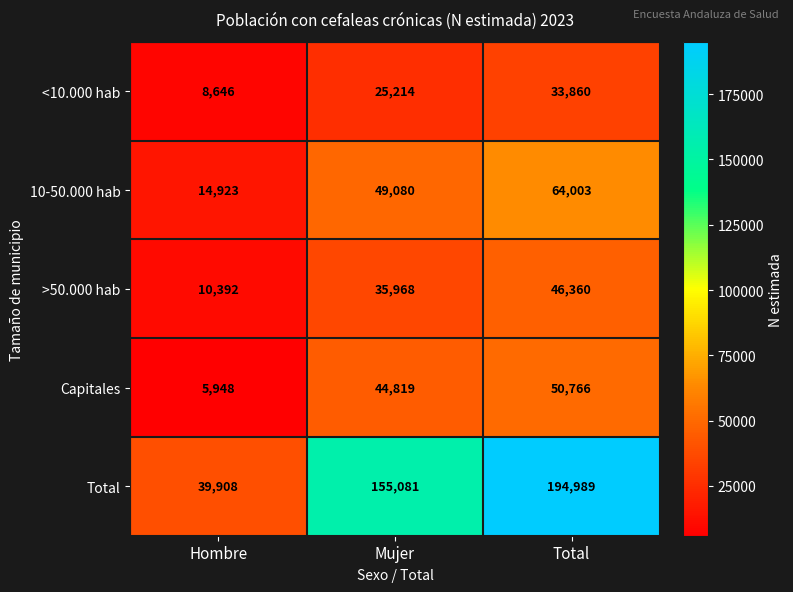

At how many categories does at least one series exceed 9407?

3